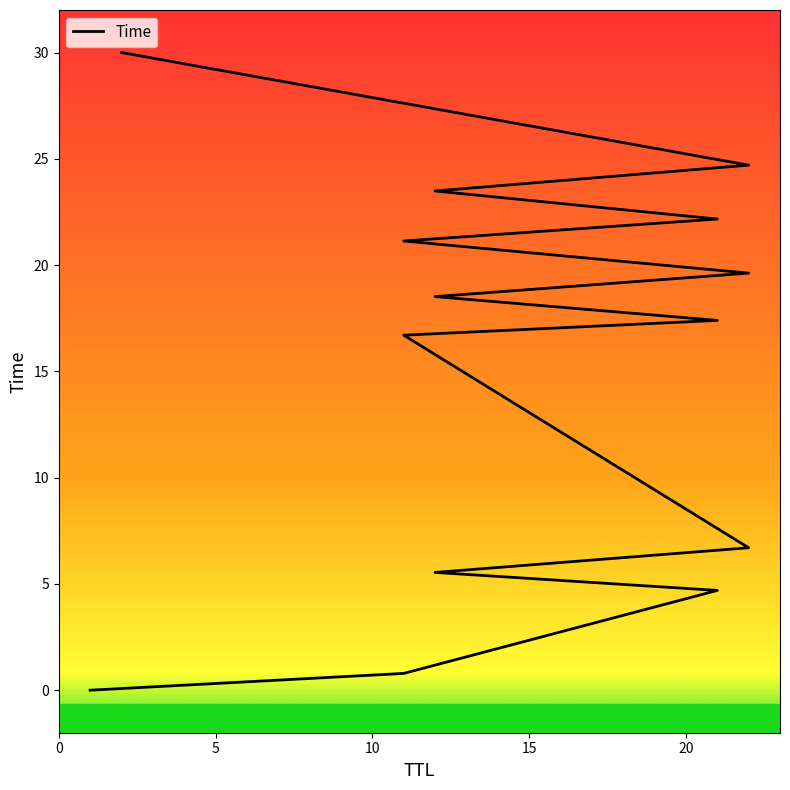

What is the value of the 14th point from the left?

30.0